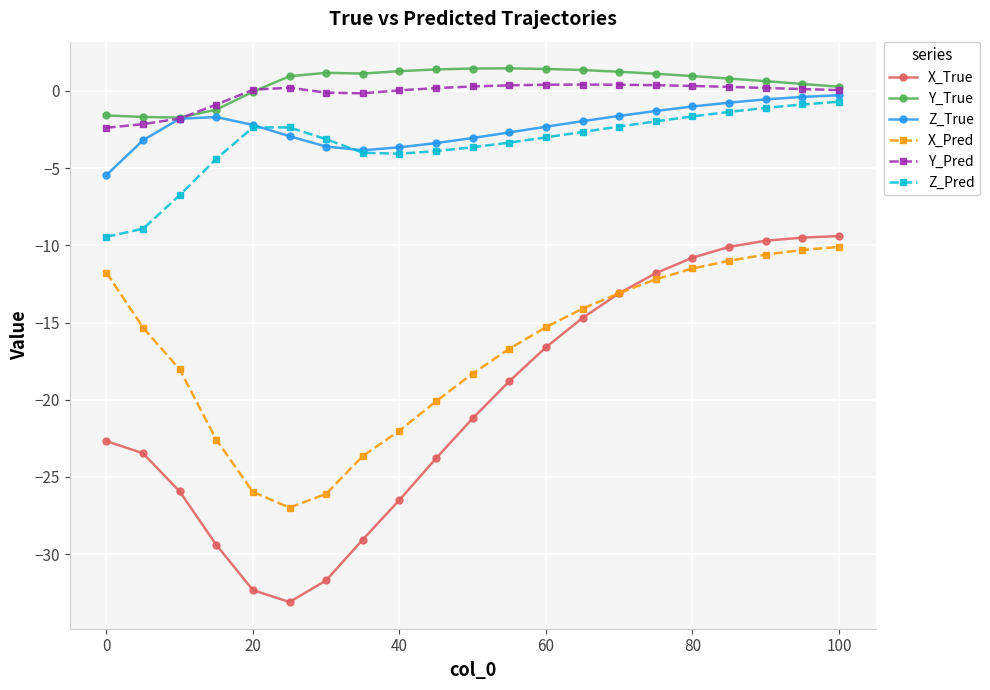

True or false: Z_Pred and X_True cross at least once.

False